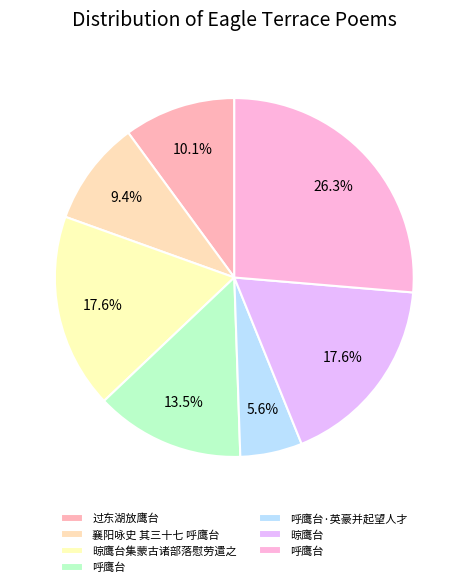

To the nearest percent, what is the difference between the largest and smallest slice percentages?

21%